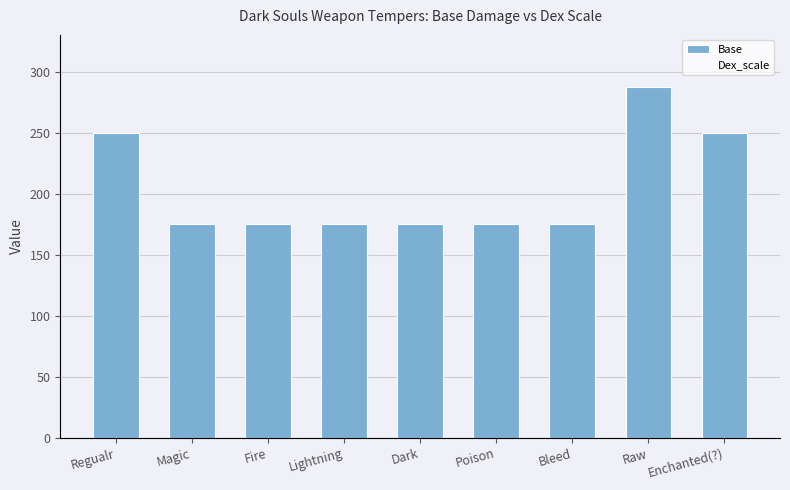

What is the label of the 5th bar from the left?

Dark